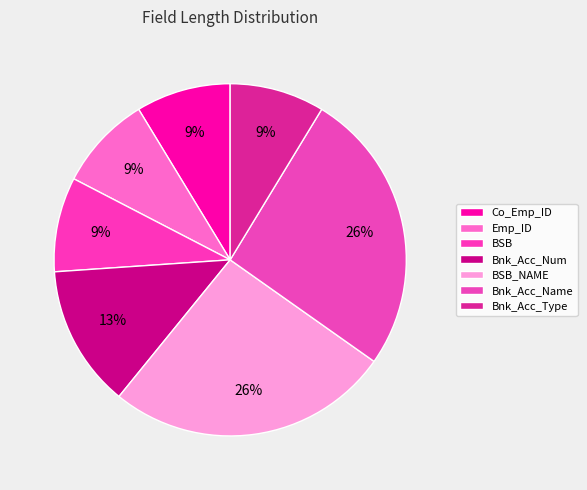

Does Emp_ID account for over 50% of the chart?

No